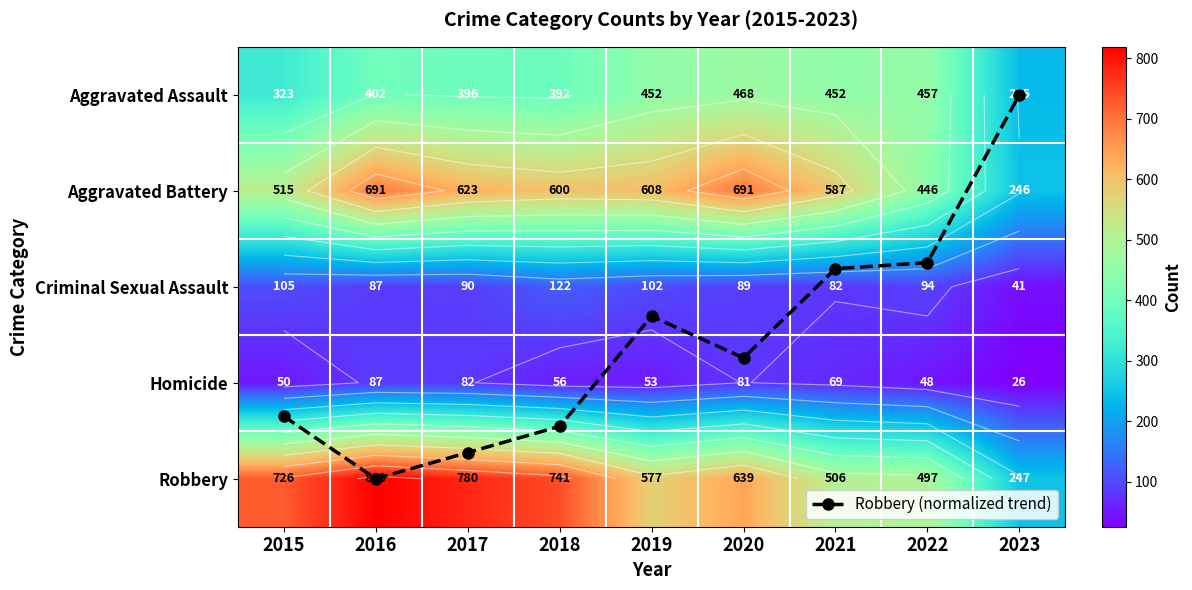

At which category is the sum across all series the highest?

2016